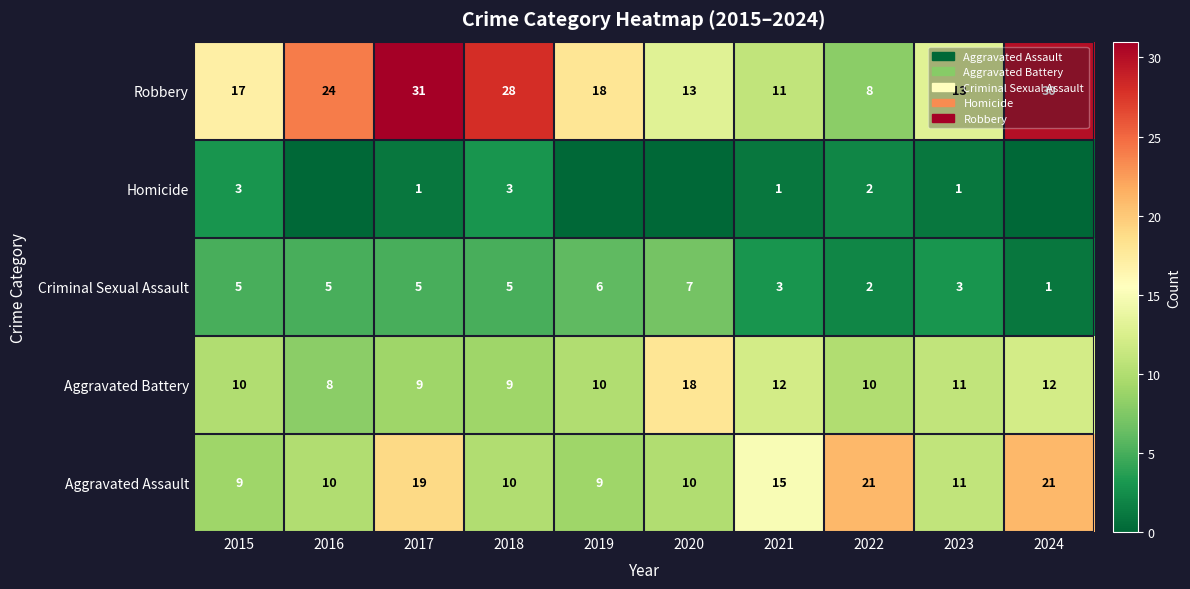

How many values in the Robbery series are below 18?

5